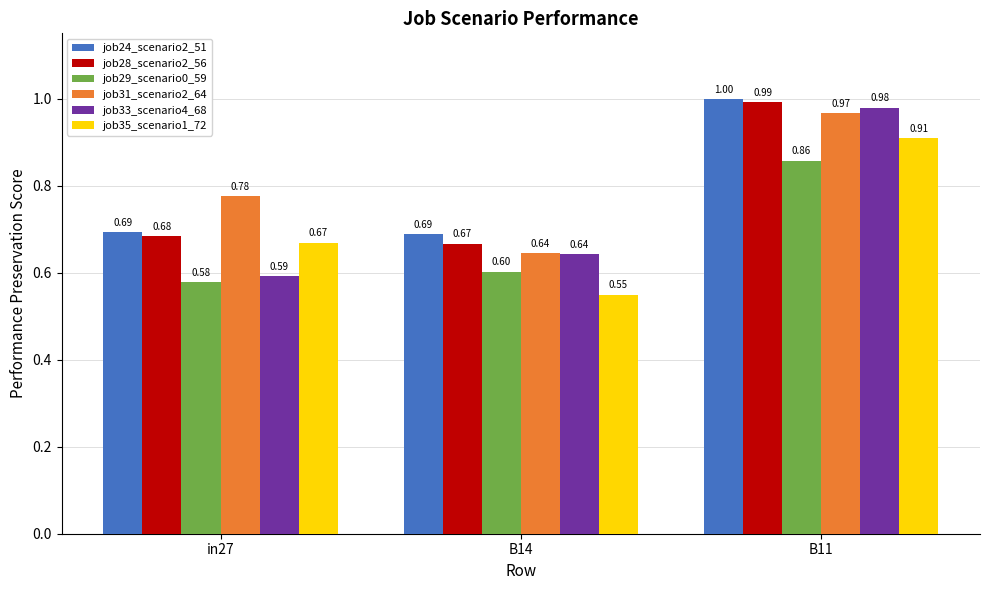

Rank the series by their maximum value, from lowest to highest.

job29_scenario0_59, job35_scenario1_72, job31_scenario2_64, job33_scenario4_68, job28_scenario2_56, job24_scenario2_51